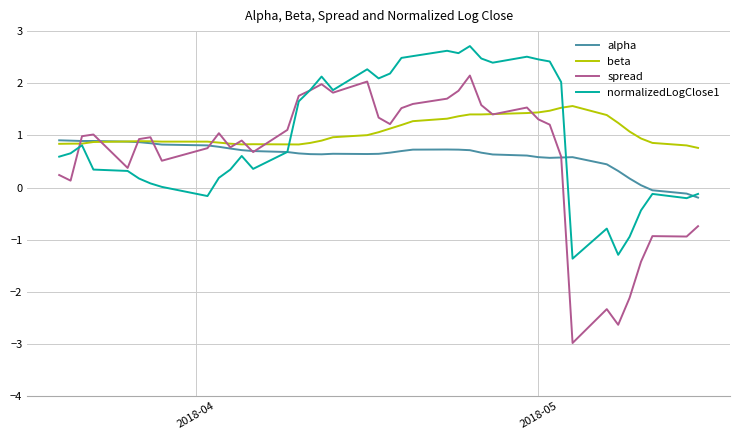

What is the smallest value displayed?

-3.0